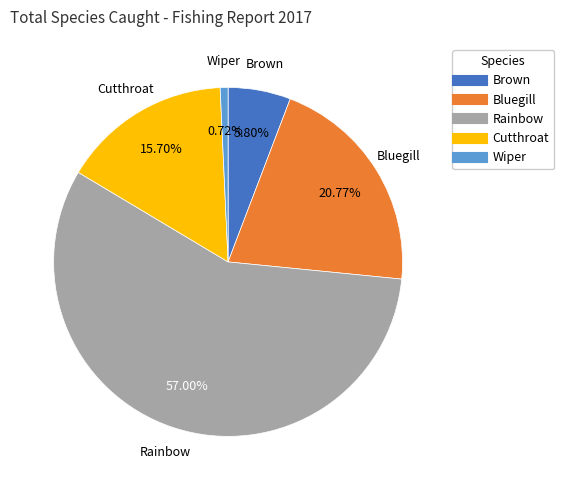

Count the number of slices in the pie.

5